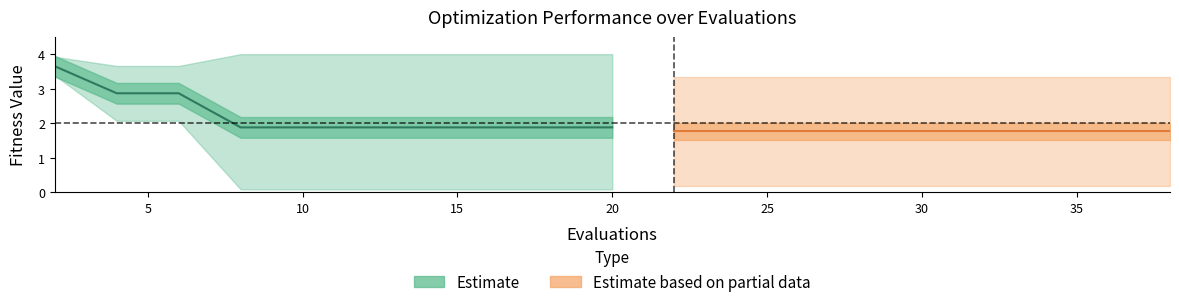

Is it true that mean (Partial) equals 0.7 at 5?

False